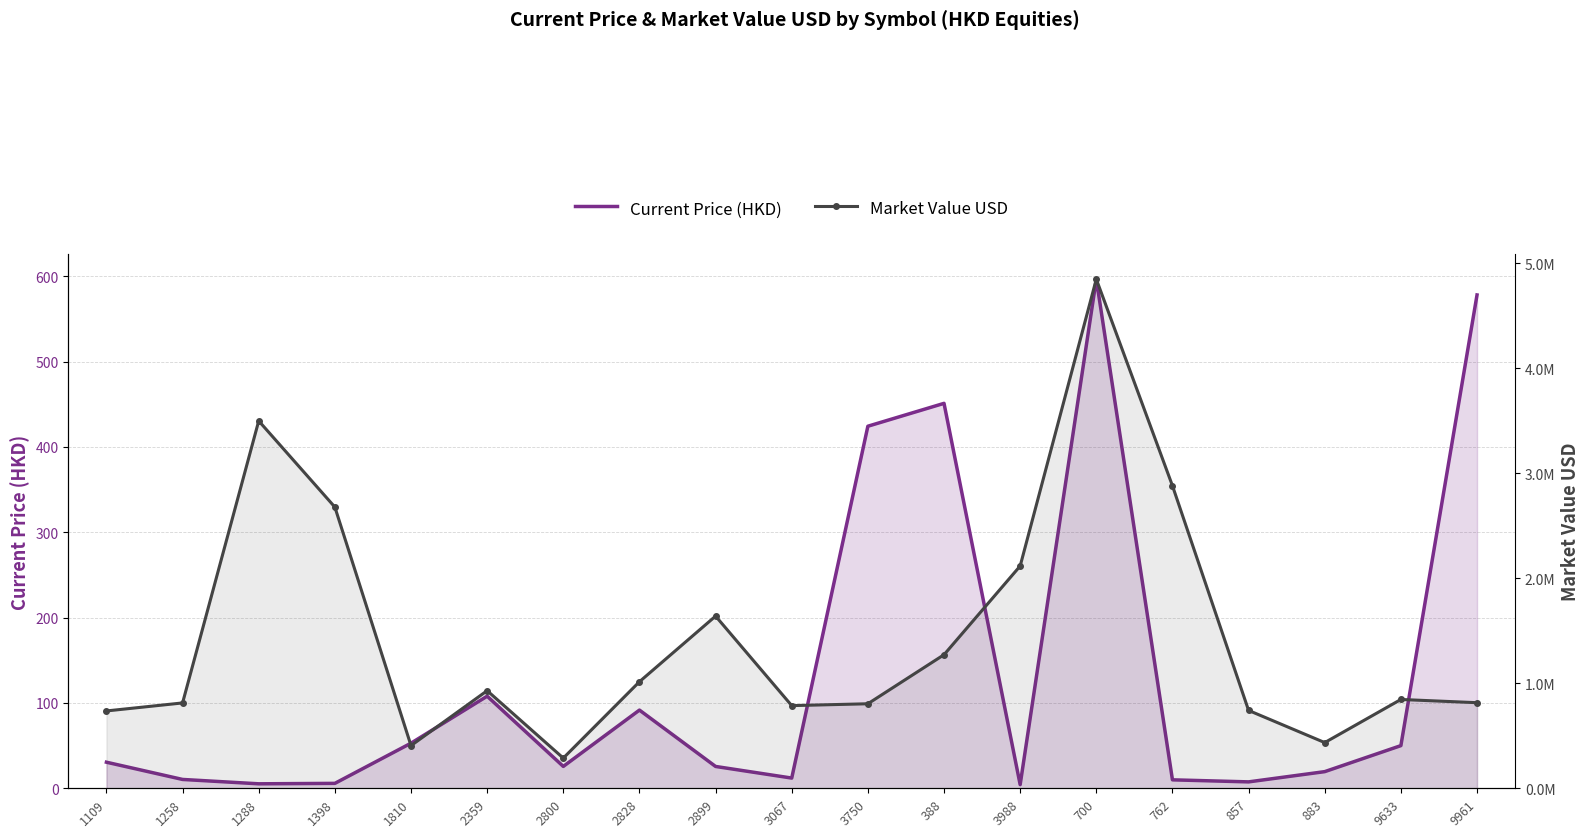

Where is Market Value USD nearest to the value 2567836?

1398